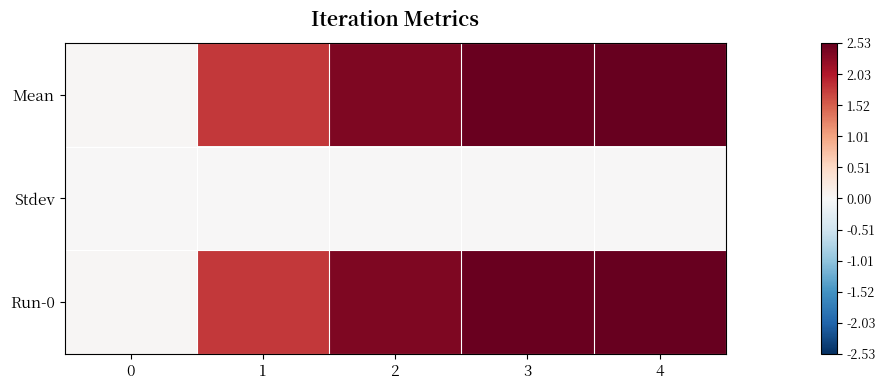

At how many categories does at least one series exceed 0?

5